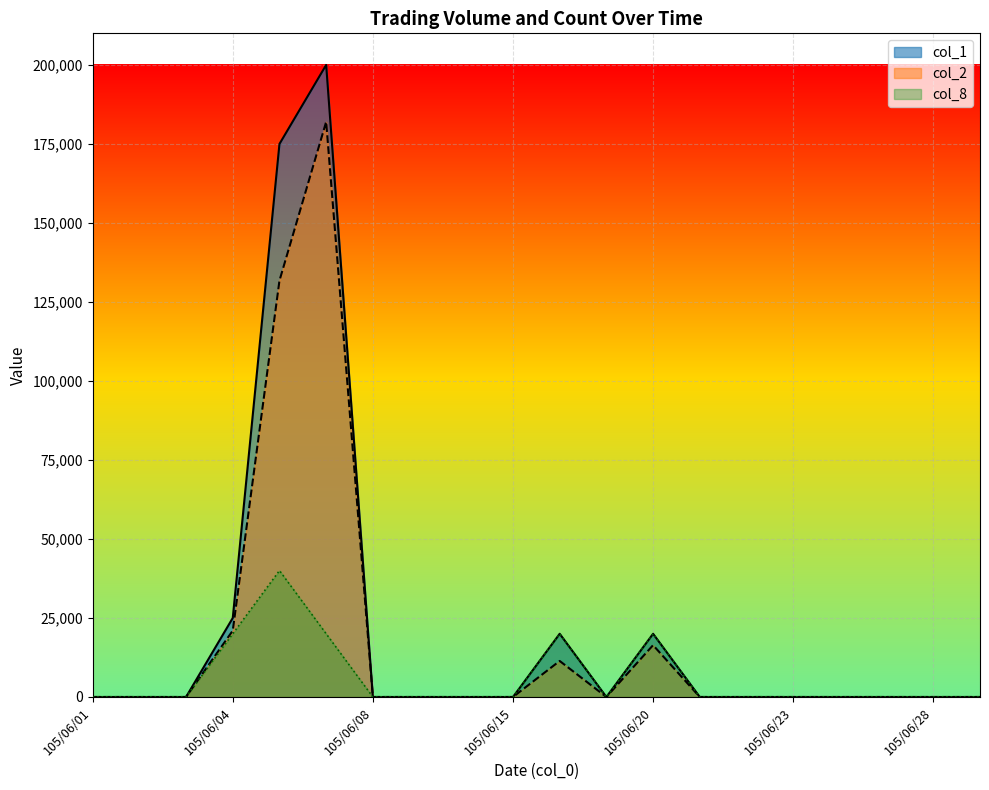

What is the maximum value for col_2?

182000